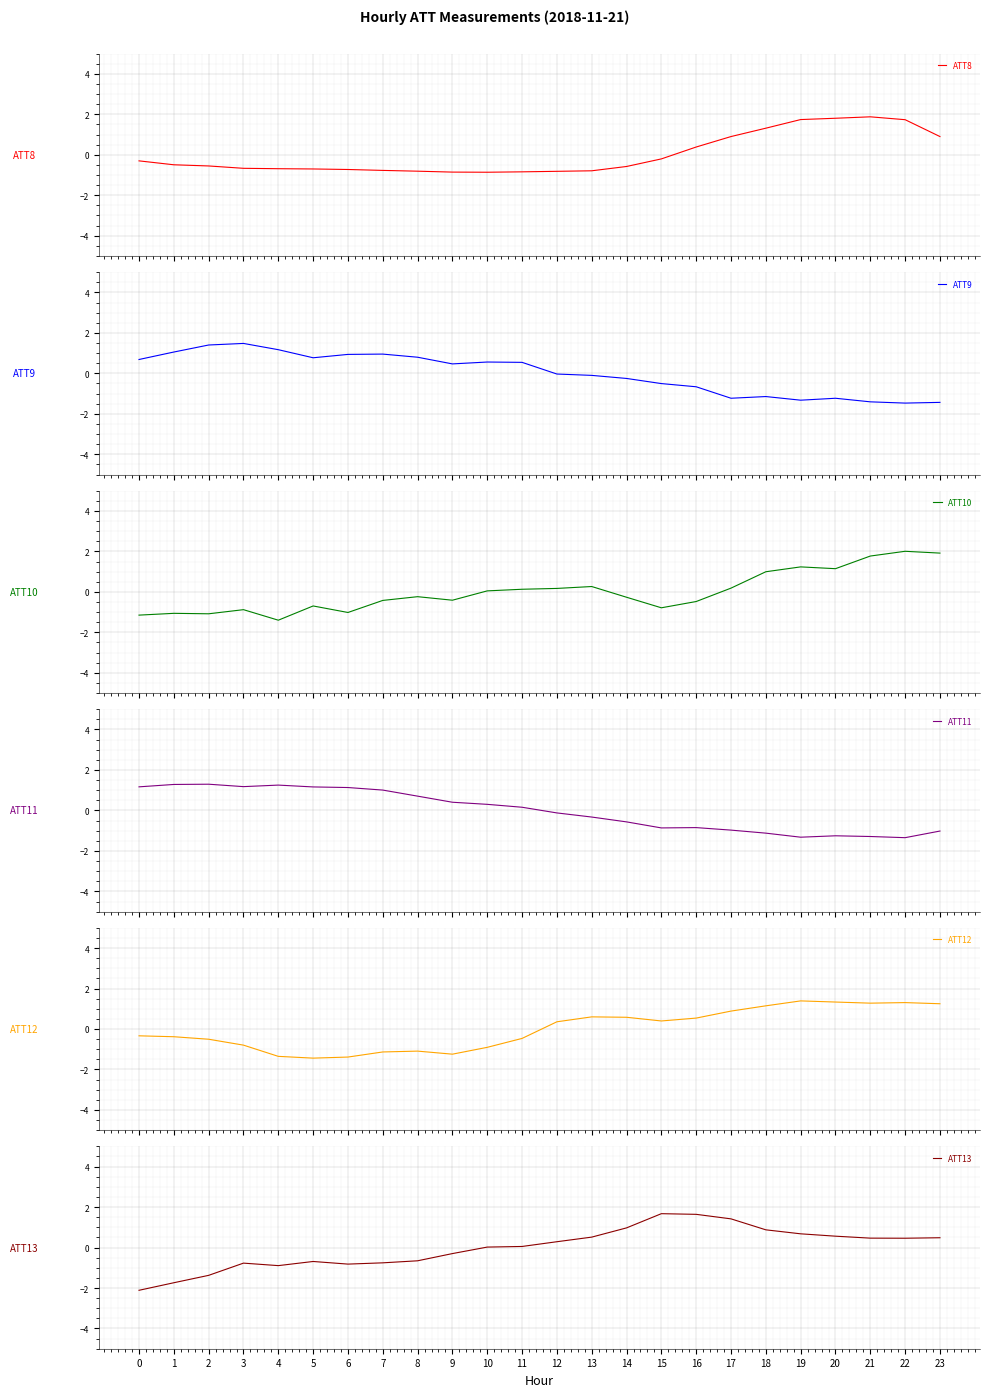

How many times do ATT9 and ATT13 cross each other?

1